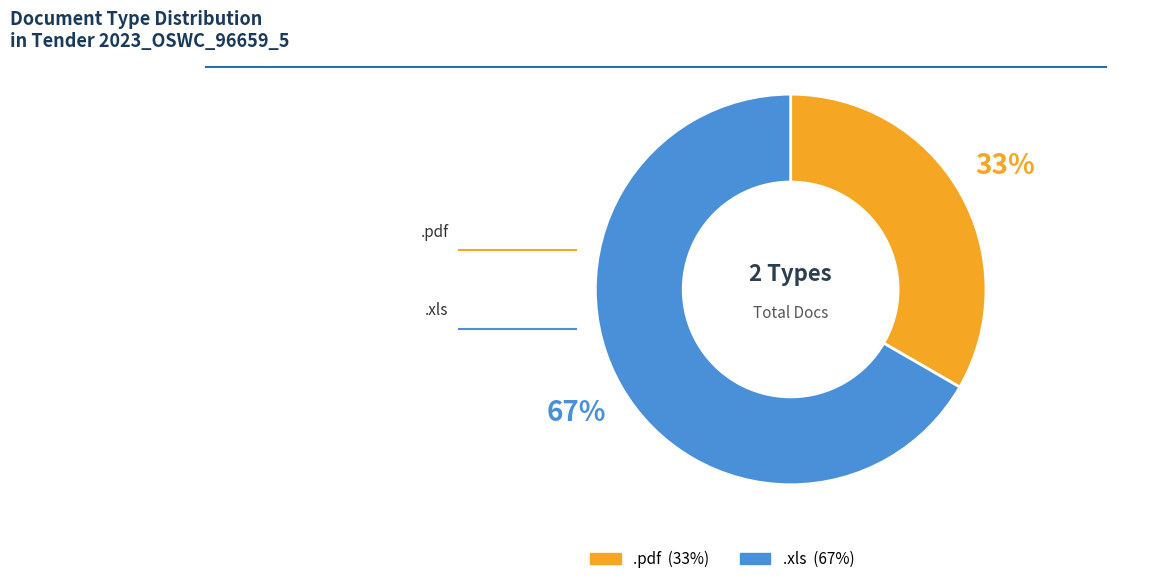

To the nearest percent, what percentage of the pie is .pdf?

33%